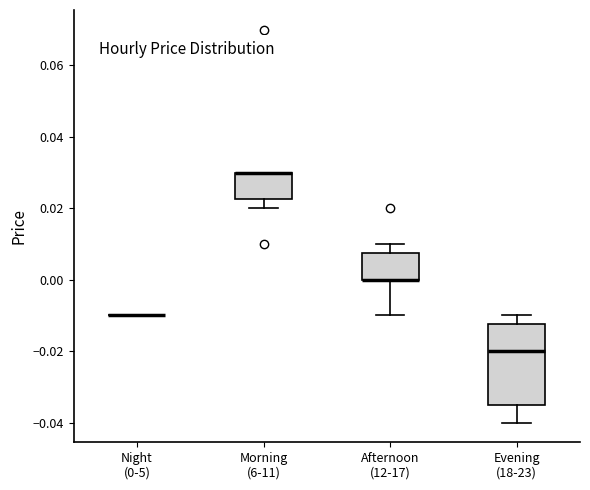

Reading left to right, read every box against the y-axis: the position of its median line, the range the box covers, and the ends of its whiskers. The values are not printed on the chart, so give them approximately, as read against the axis.

Night (0-5): box collapsed to a line at -0.010, whiskers -0.010 to -0.010
Morning (6-11): median 0.030 (drawn on the box's upper edge), box 0.022 to 0.030, whiskers 0.020 to 0.030
Afternoon (12-17): median 0.000 (drawn on the box's lower edge), box 0.000 to 0.008, whiskers -0.010 to 0.010
Evening (18-23): median -0.020, box -0.034 to -0.012, whiskers -0.040 to -0.010